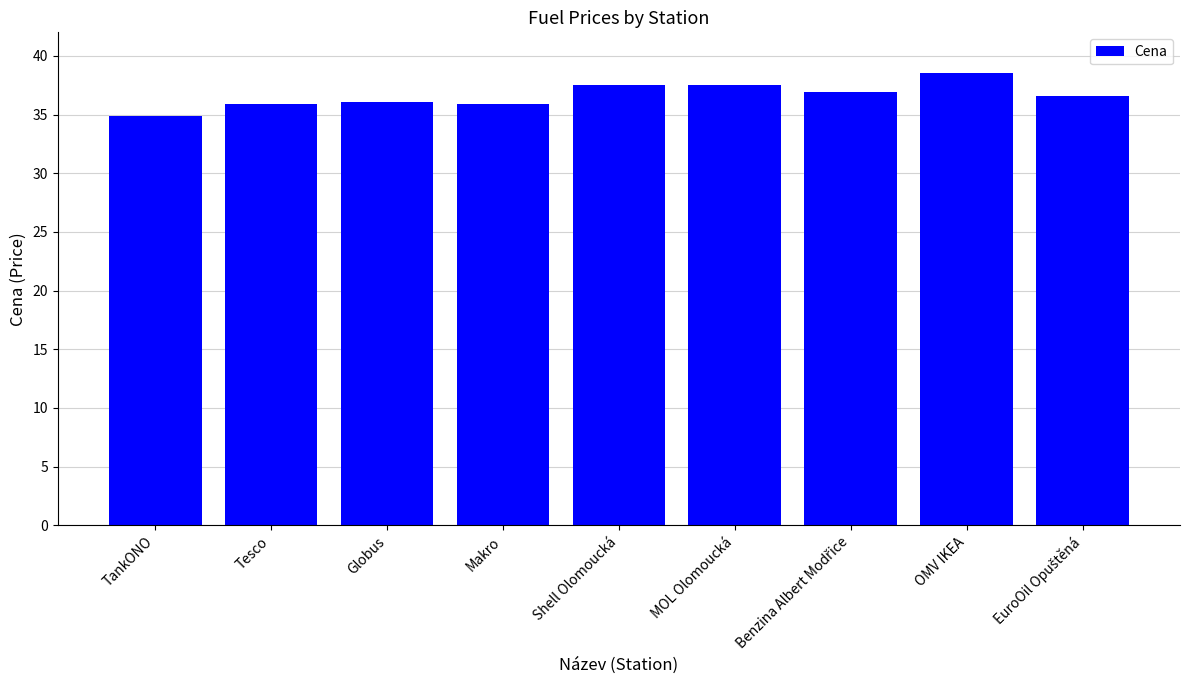

What is the sum of the values at Globus and Makro?

72.0